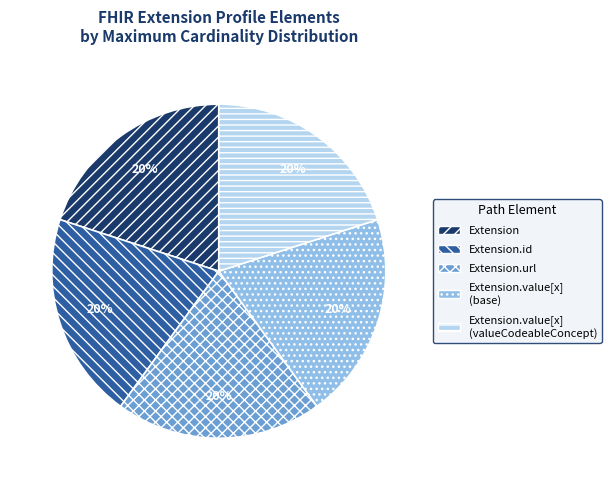

Approximately how many times larger is the value at Extension.value[x] (valueCodeableConcept) compared to Extension.url?

1.0